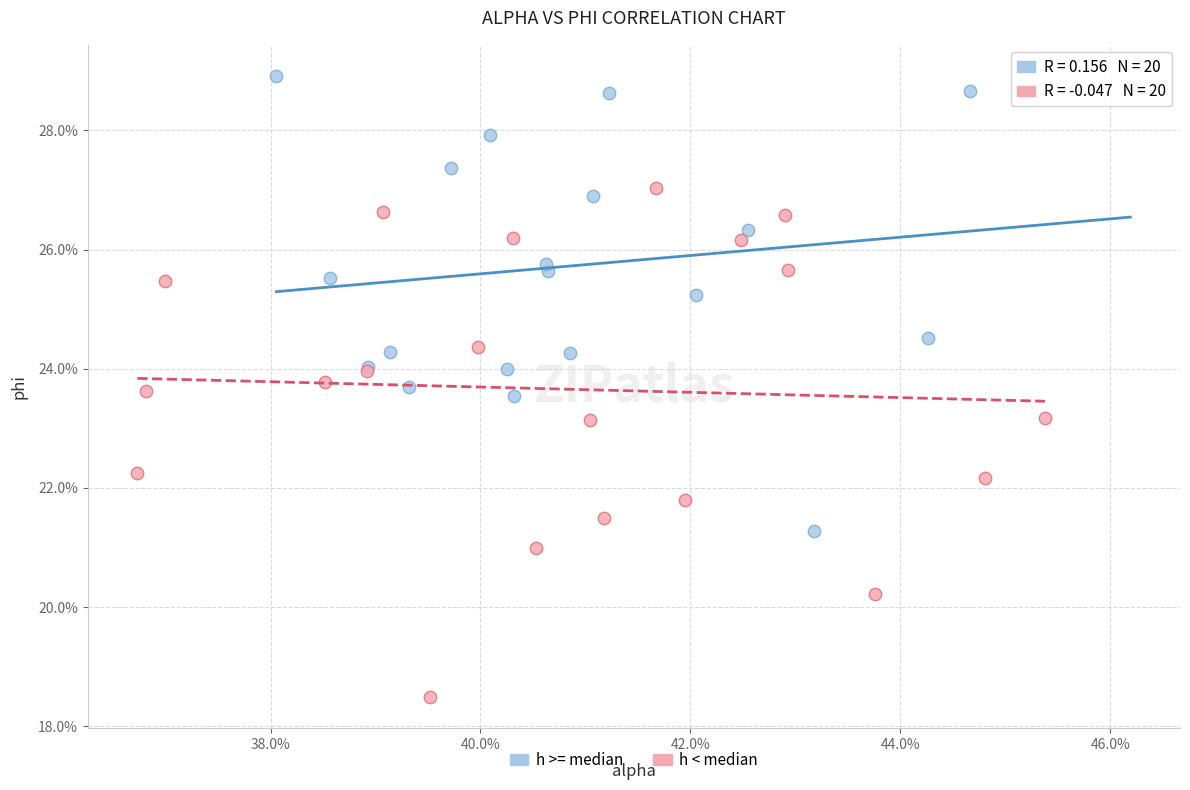

Which series has the largest Y range (max minus min)?

h < median